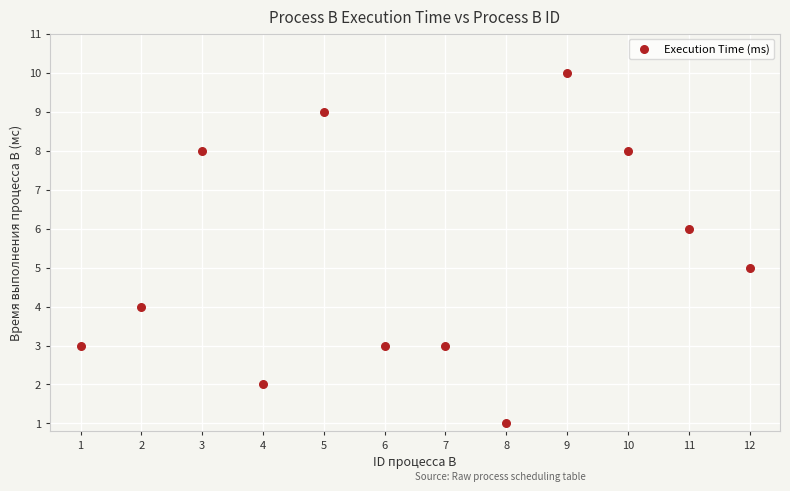

What is the average X value?

6